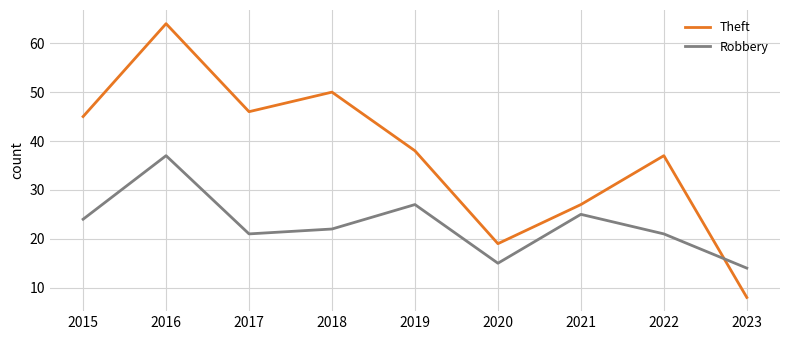

What value does the Theft series have at 2018, to the nearest 10?

50